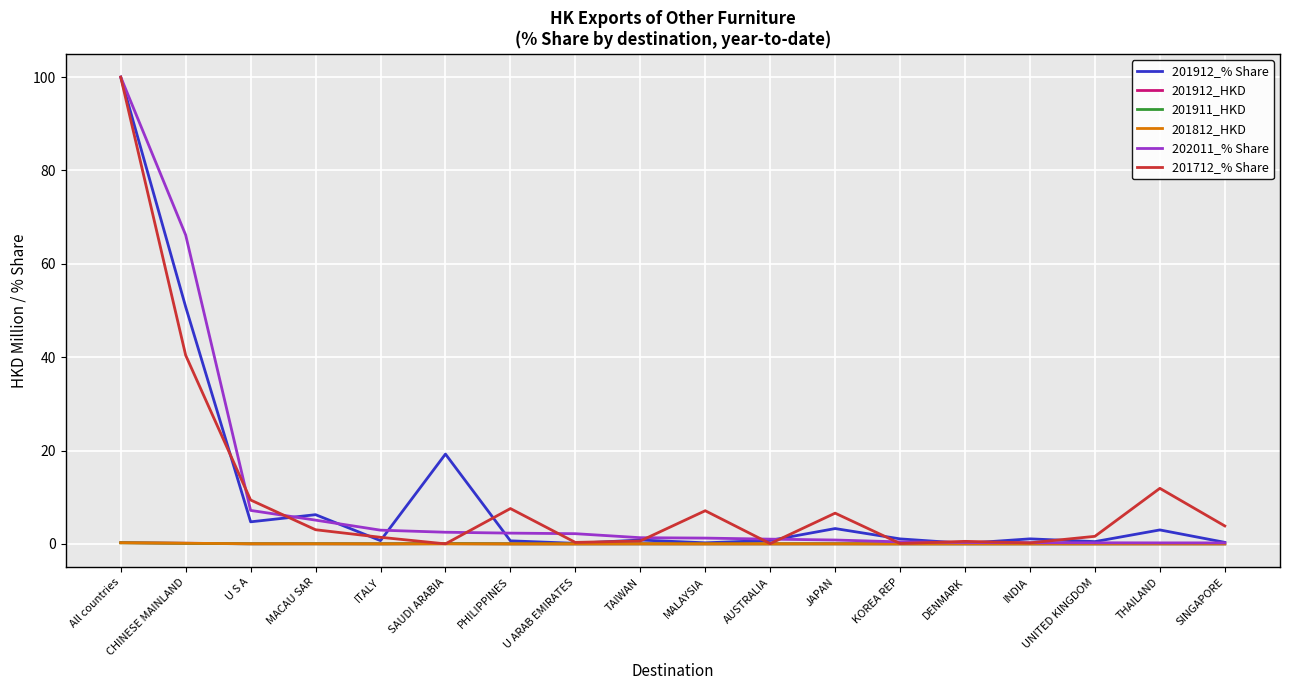

What is the maximum value shown in the chart?

100.0